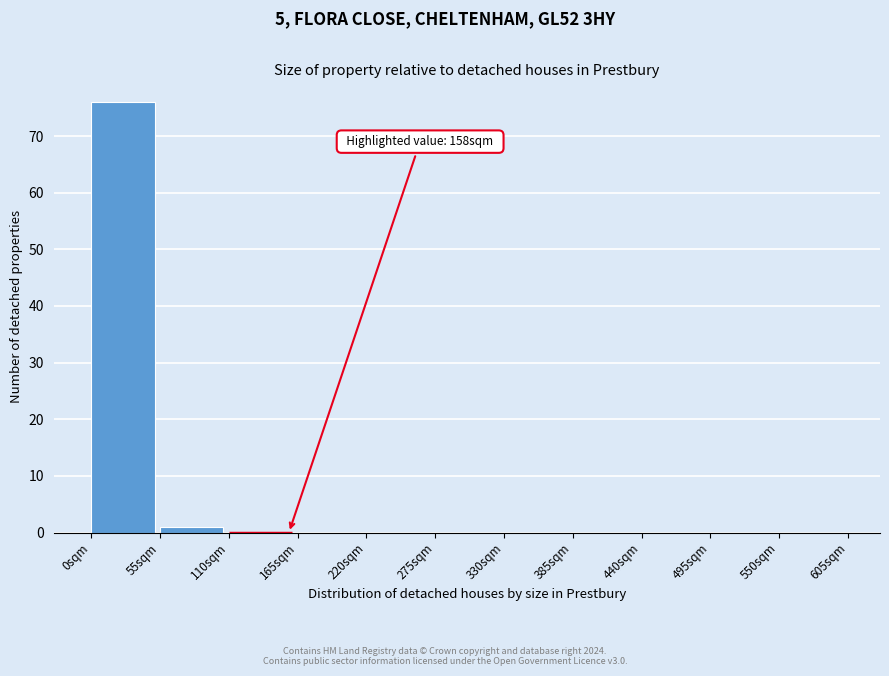

Over which range of the x-axis is the bar tallest?

0 to 55